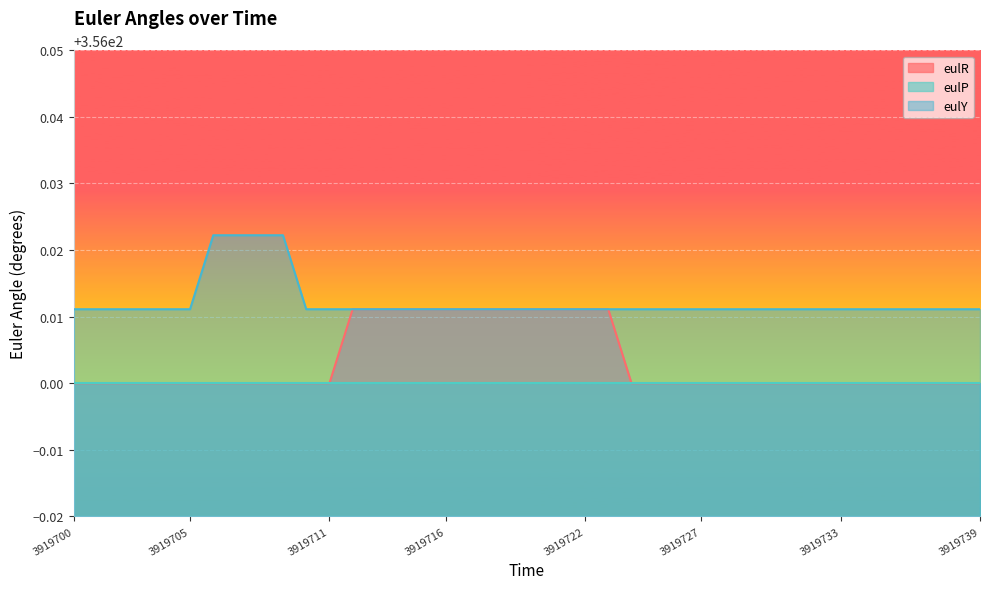

Rank the categories by eulR value from lowest to highest.

3919700, 3919701, 3919702, 3919703, 3919704, 3919705, 3919706, 3919707, 3919708, 3919709, 3919710, 3919711, 3919724, 3919725, 3919726, 3919727, 3919728, 3919729, 3919730, 3919731, 3919732, 3919733, 3919734, 3919735, 3919736, 3919737, 3919738, 3919739, 3919712, 3919713, 3919714, 3919715, 3919716, 3919717, 3919718, 3919719, 3919720, 3919721, 3919722, 3919723